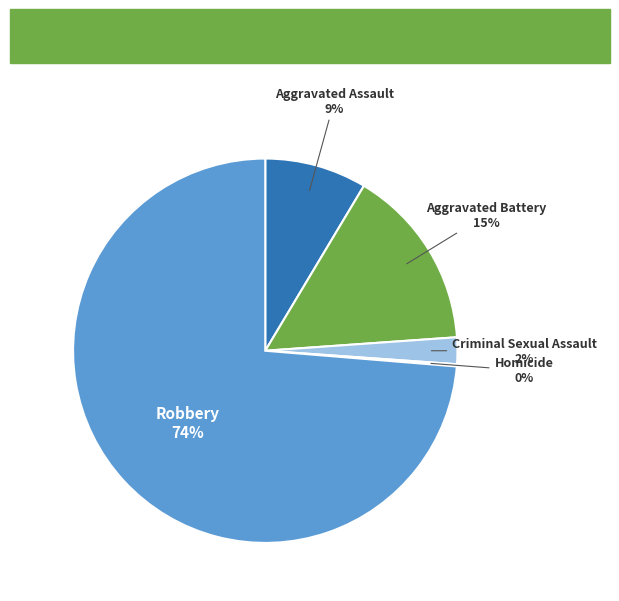

True or false: Criminal Sexual Assault accounts for 2% of the total.

True